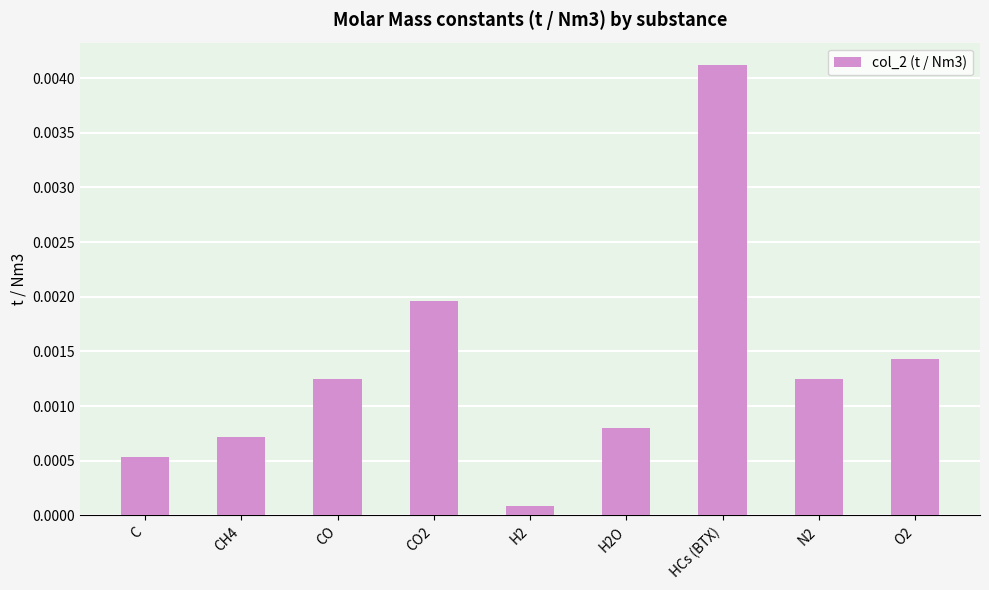

Where is the data nearest to the value 0?

H2